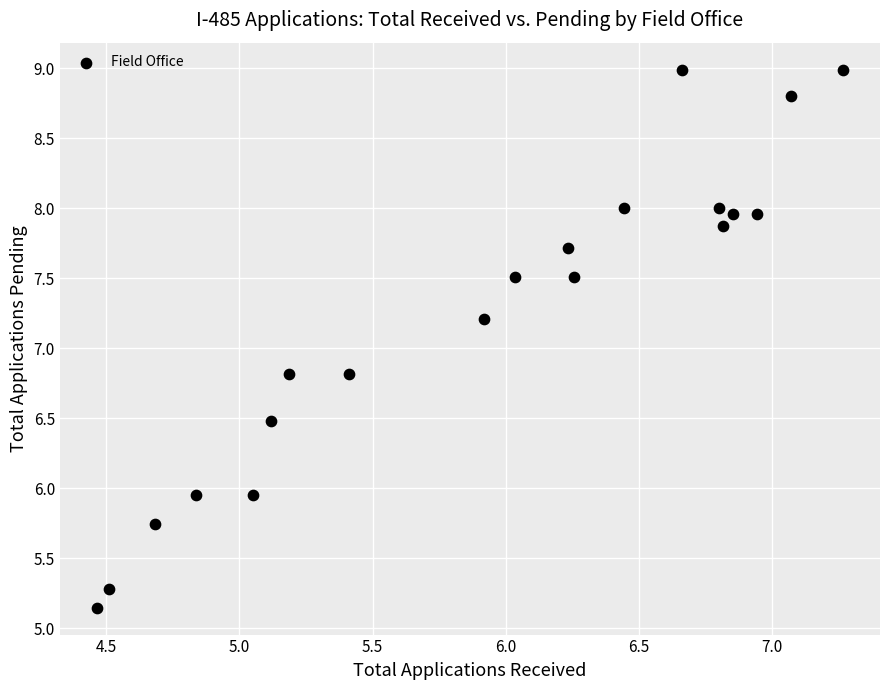

What is the range of X values (max minus min)?

2.8